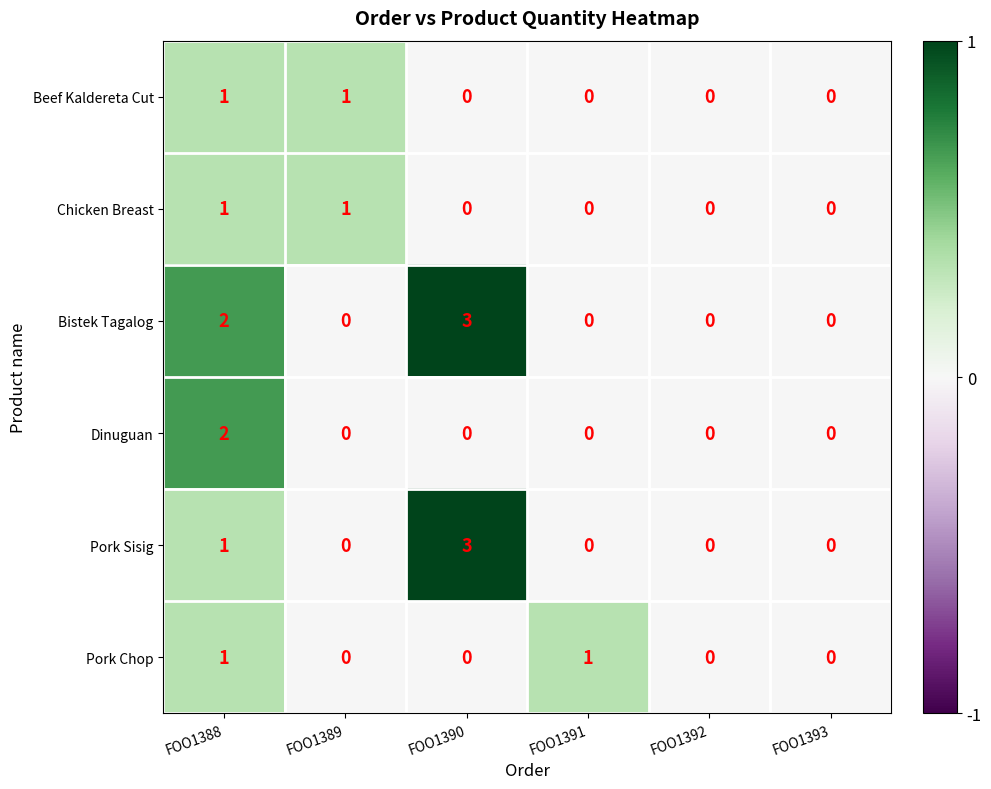

What is the maximum value shown in the chart?

3